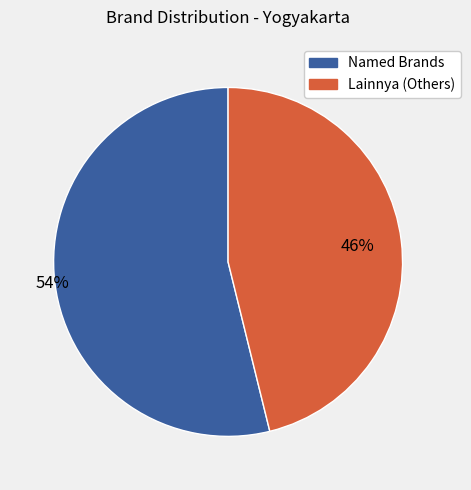

Does any single category account for the majority?

Yes